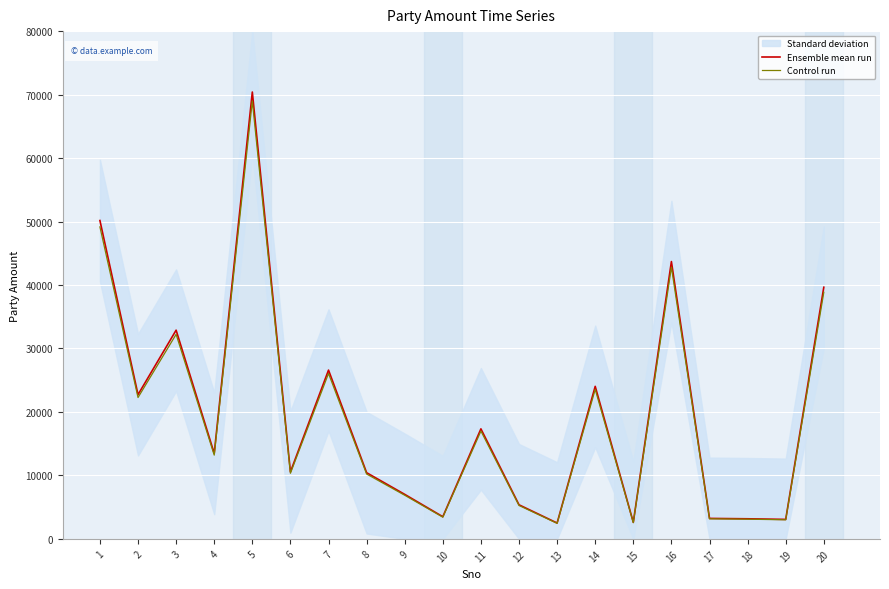

Is it true that Control run equals 38850.1 at 20?

True